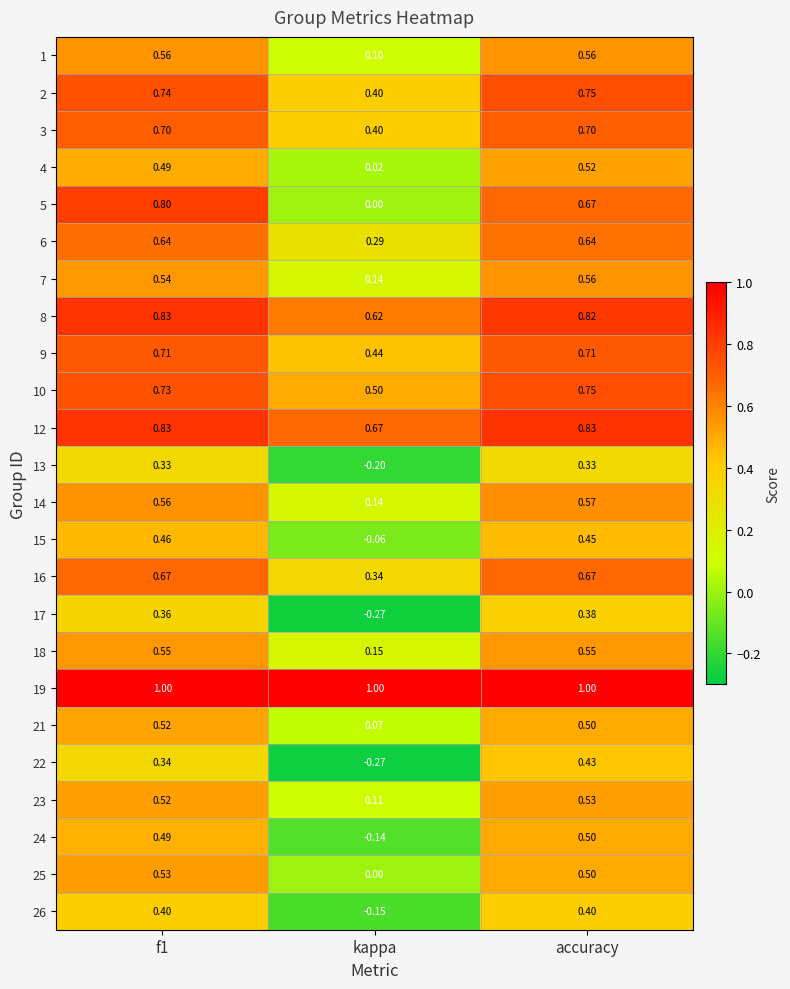

Where is 6 nearest to the value 0?

kappa